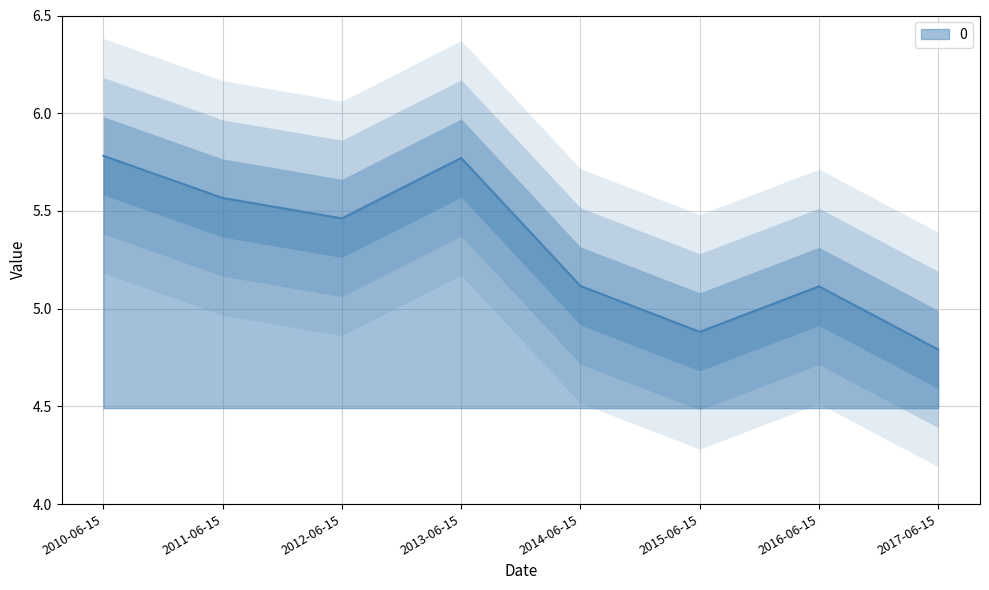

What is the smallest value displayed?

4.8